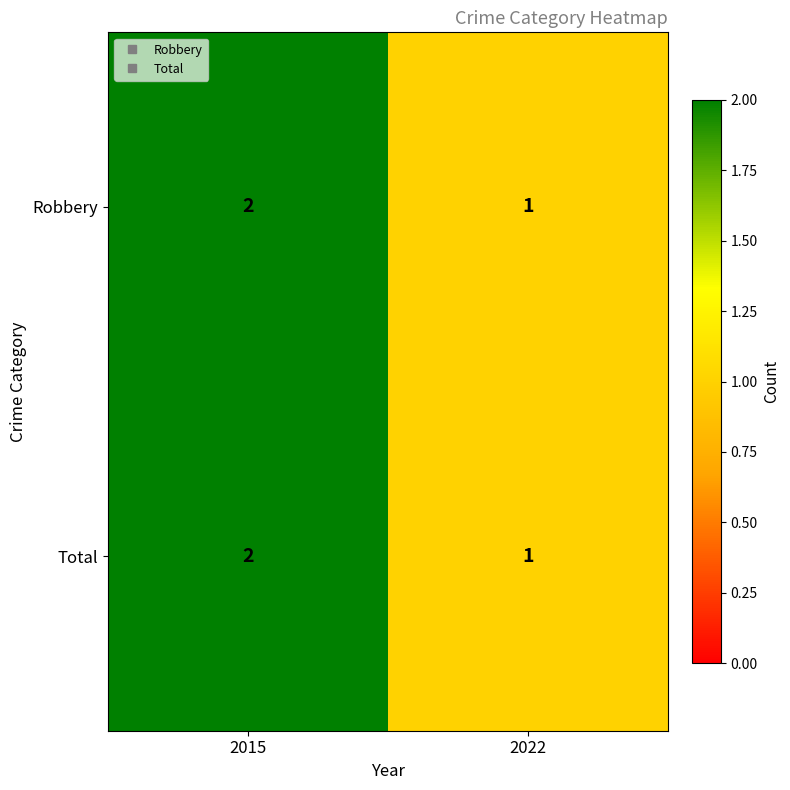

Which category has the lowest value in the Total series?

2022